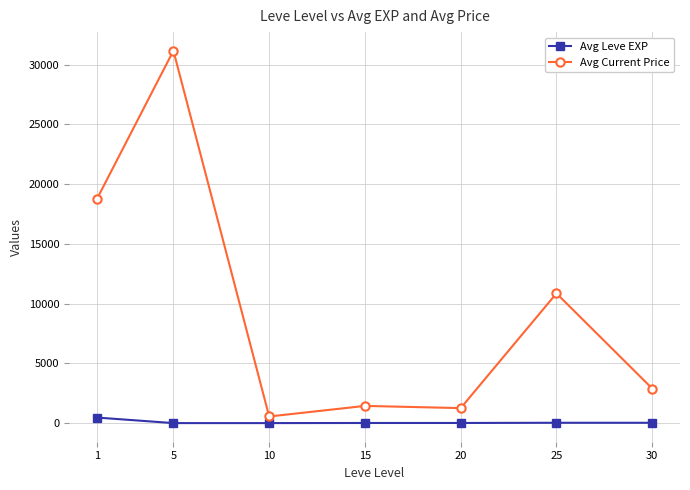

What is the average value of the Avg Current Price series?

9562